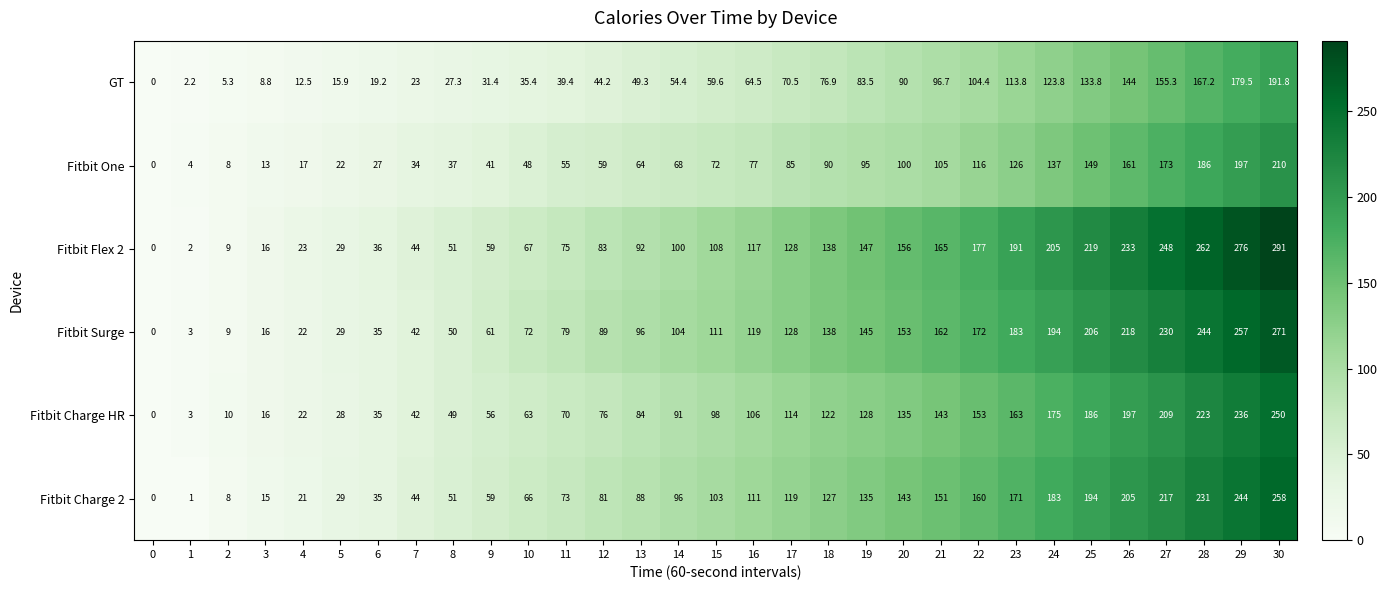

What is the approximate value of Fitbit Surge at 12?

89.0